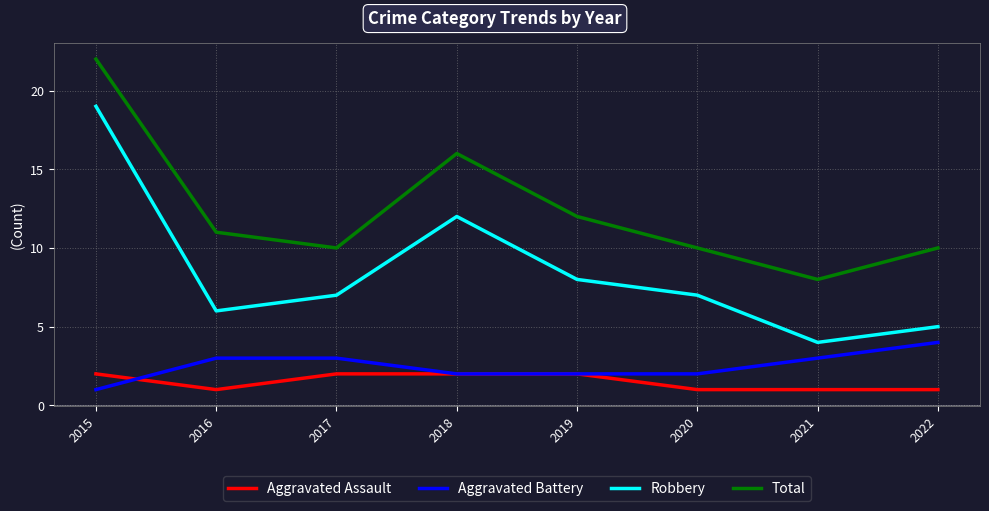

In Robbery, how many points are higher than both neighbors (excluding endpoints)?

1